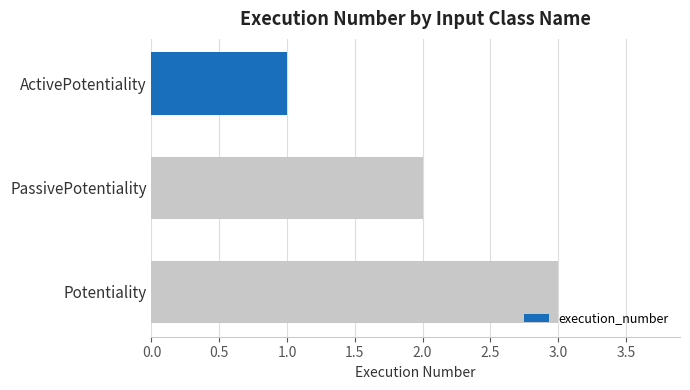

The value at ActivePotentiality is 2. True or false?

False